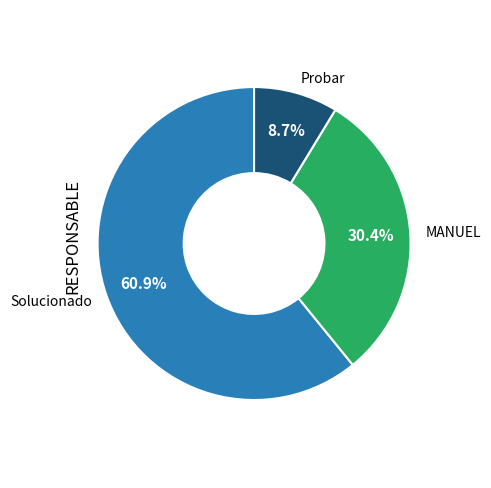

What is the largest slice in the pie chart?

Solucionado